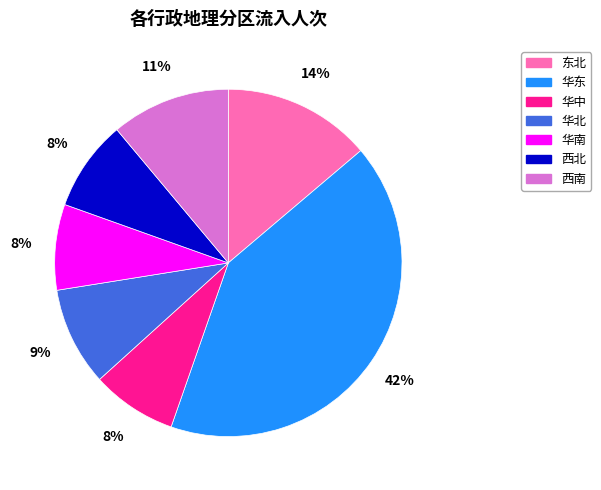

Between 华中 and 东北, which is larger?

东北